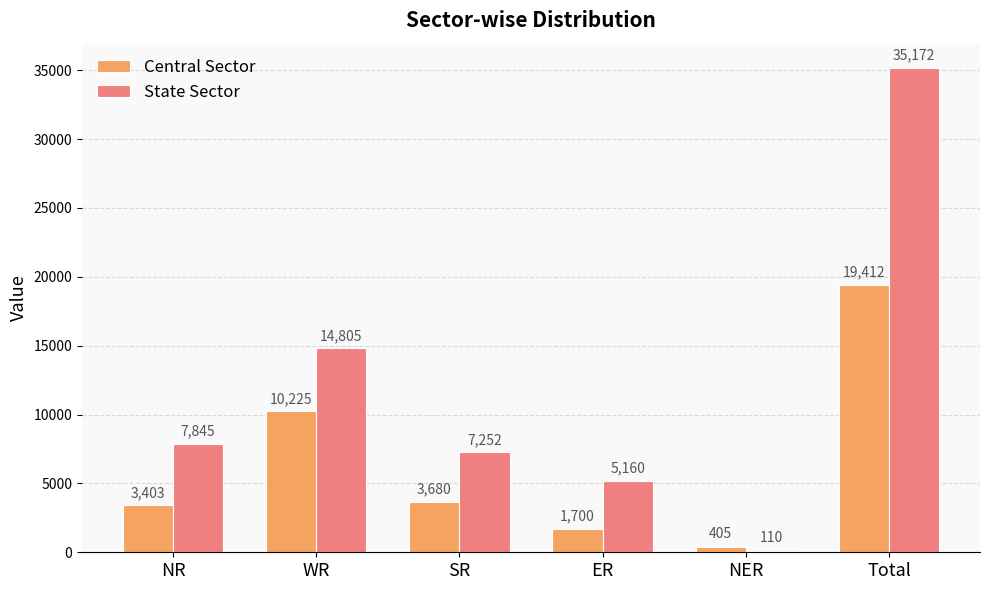

The value of State Sector at Total is 62017. True or false?

False